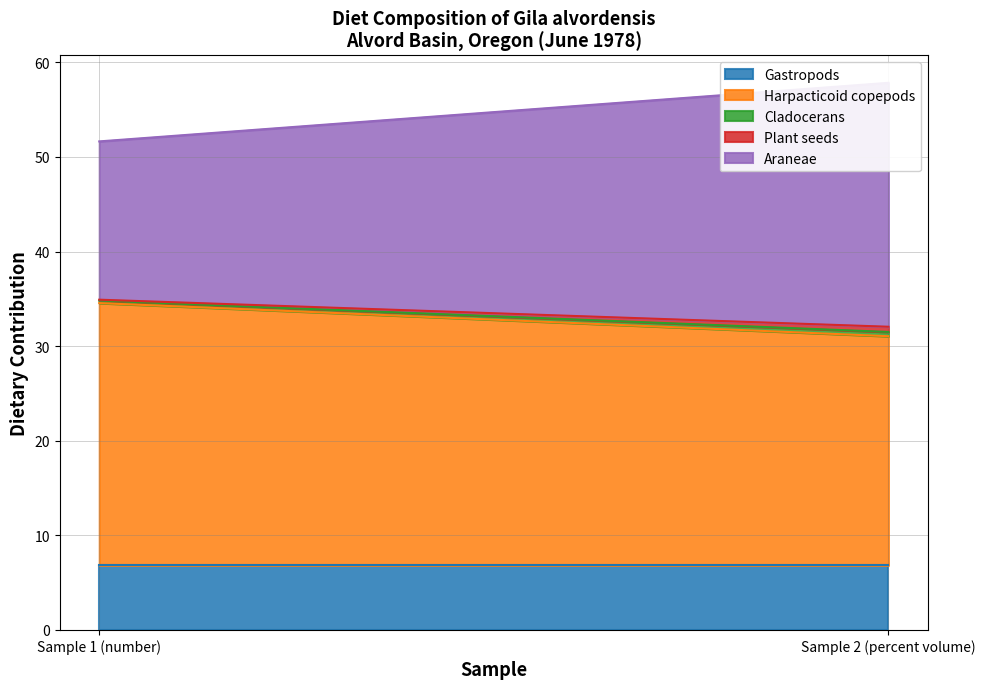

At how many categories does at least one series exceed 18?

2